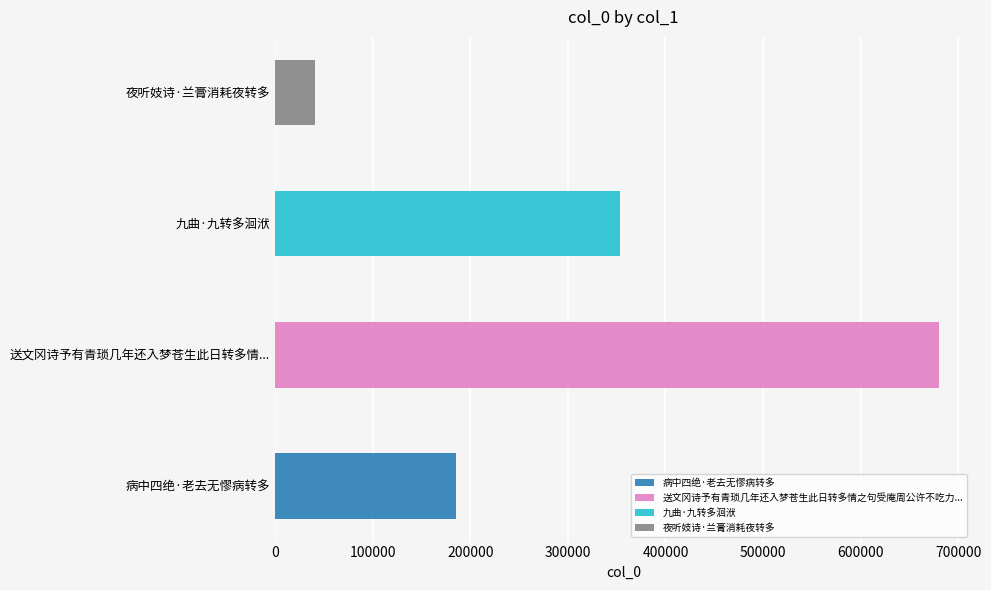

Reading left to right, transcribe all the data shown in this chart.

病中四绝·老去无憀病转多=185814	送文冈诗予有青琐几年还入梦苍生此日转多情之句受庵周公许不吃力戏作绝句=679770	九曲·九转多洄洑=353191	夜听妓诗·兰膏消耗夜转多=40564